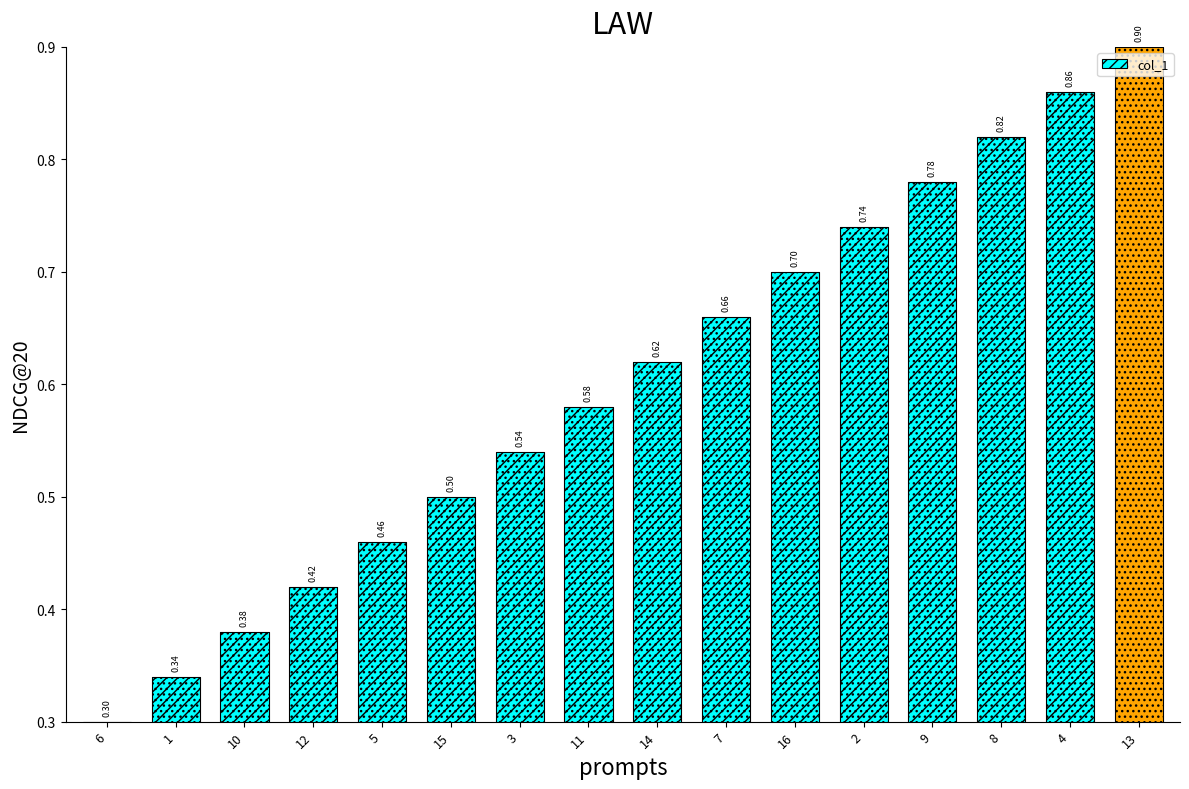

Are the bars grouped side by side (vs. stacked)?

No